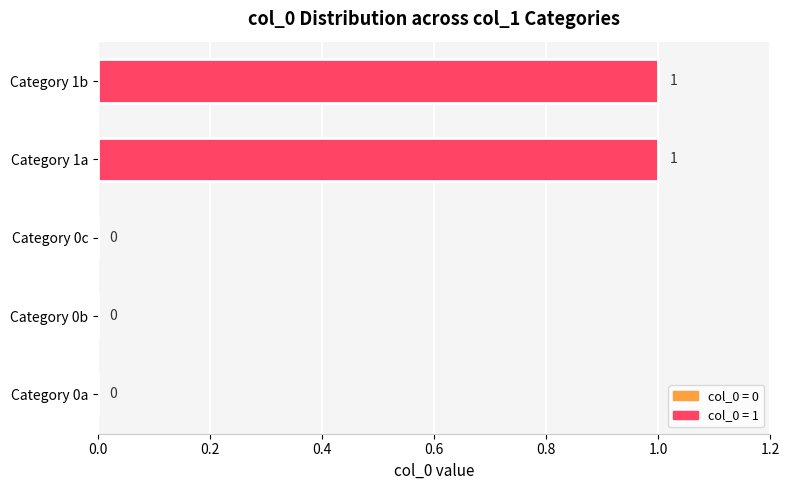

The chart shows a value of 1 at Category 1b. True or false?

True